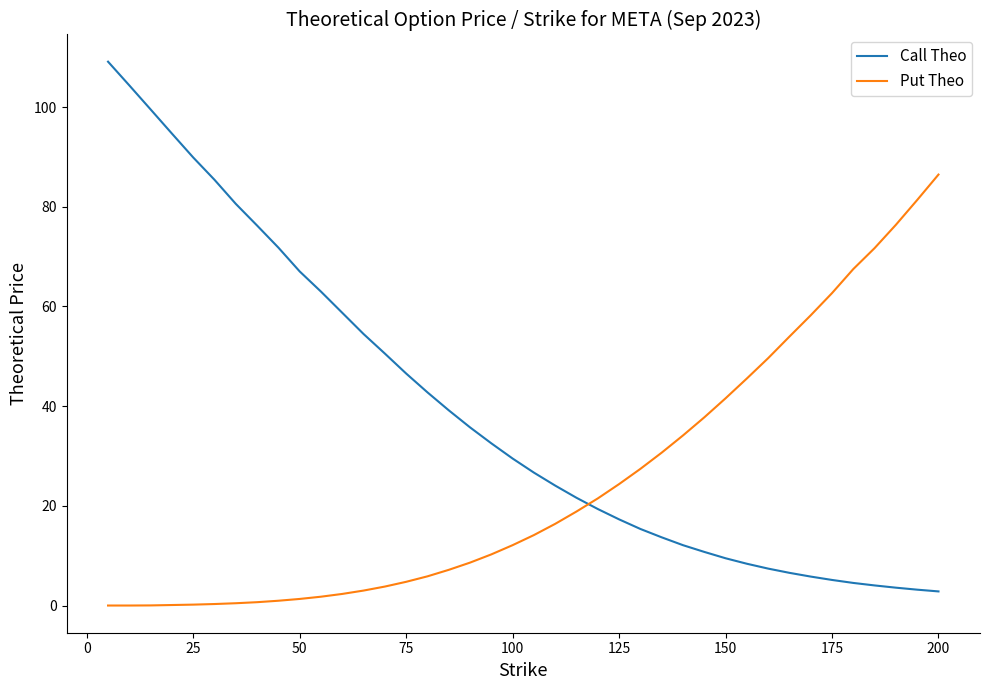

What is the highest value of the Call Theo series?

109.1